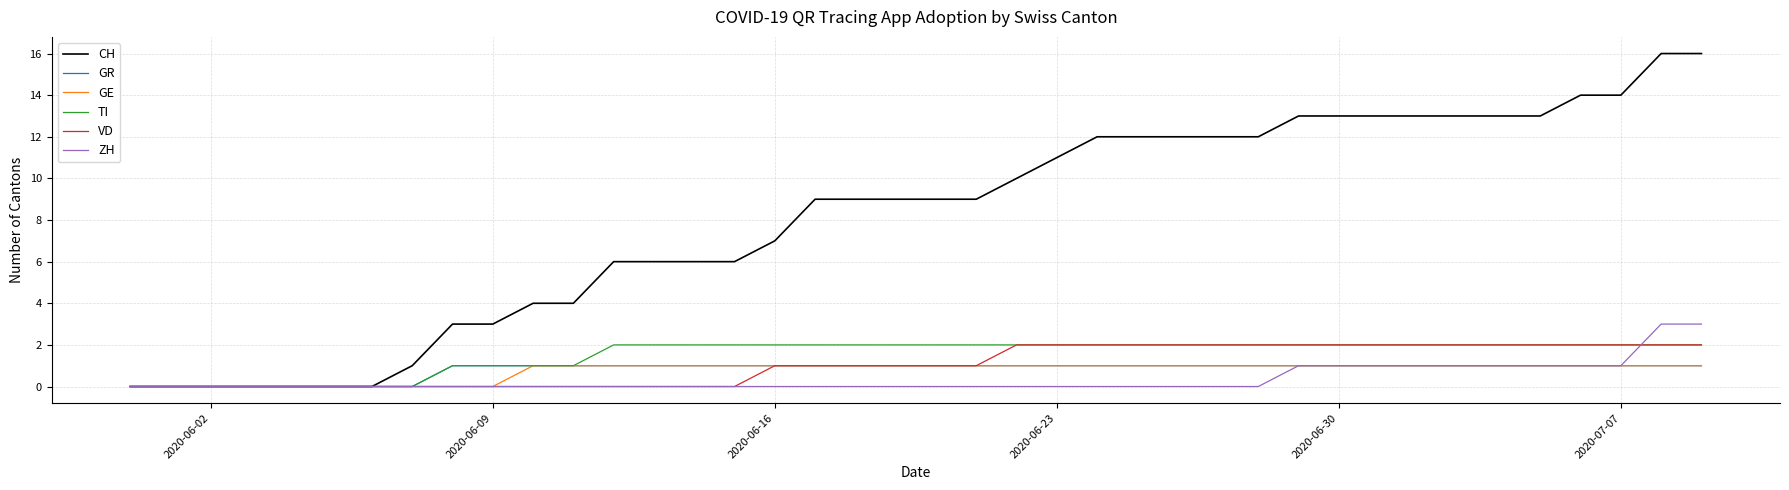

Count the VD values in the range 0 to 2.

40